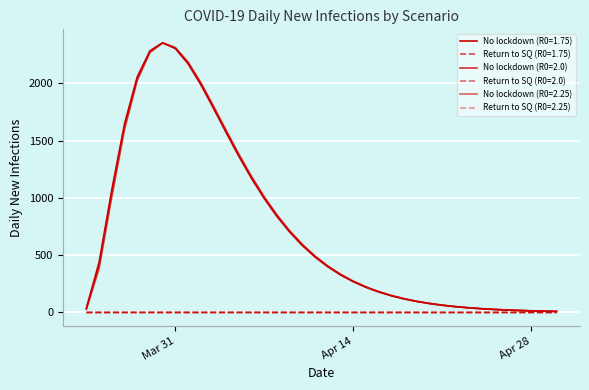

How many lines are shown in the chart?

6